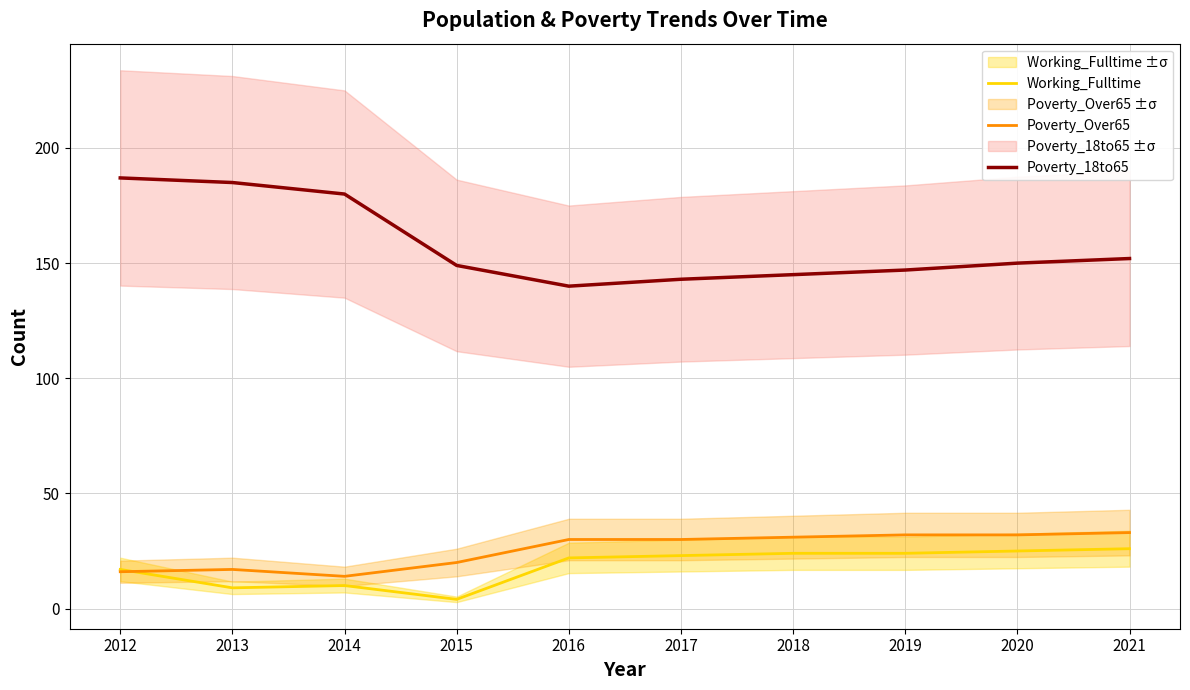

What is the approximate value of Poverty_Over65 at 2020?

32